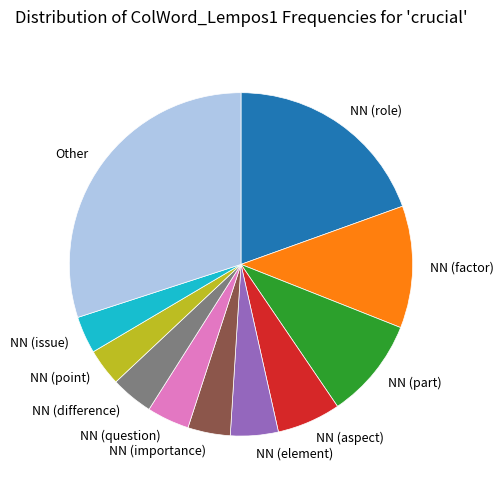

How many slices are in this pie chart?

11